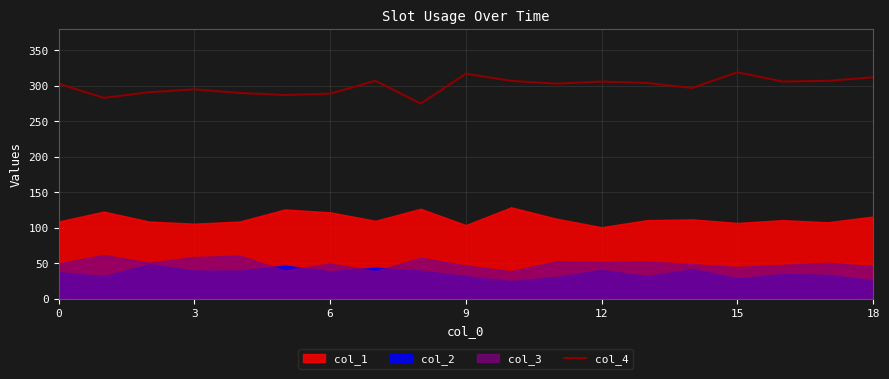

What is the difference between the maximum and minimum values?

44